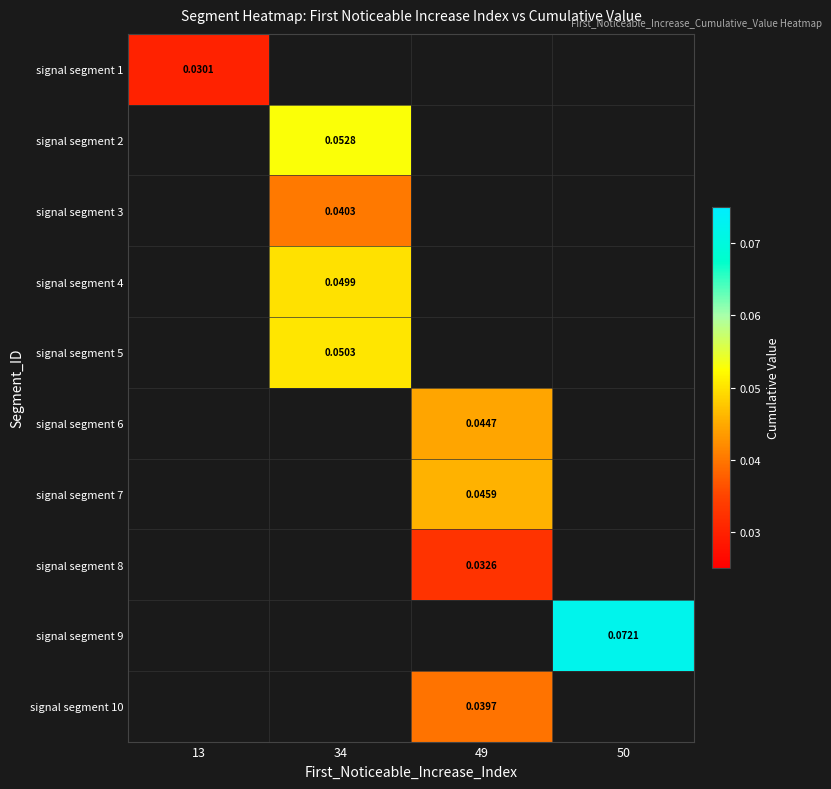

Rank the categories by signal segment 2 value from lowest to highest.

13, 34, 49, 50